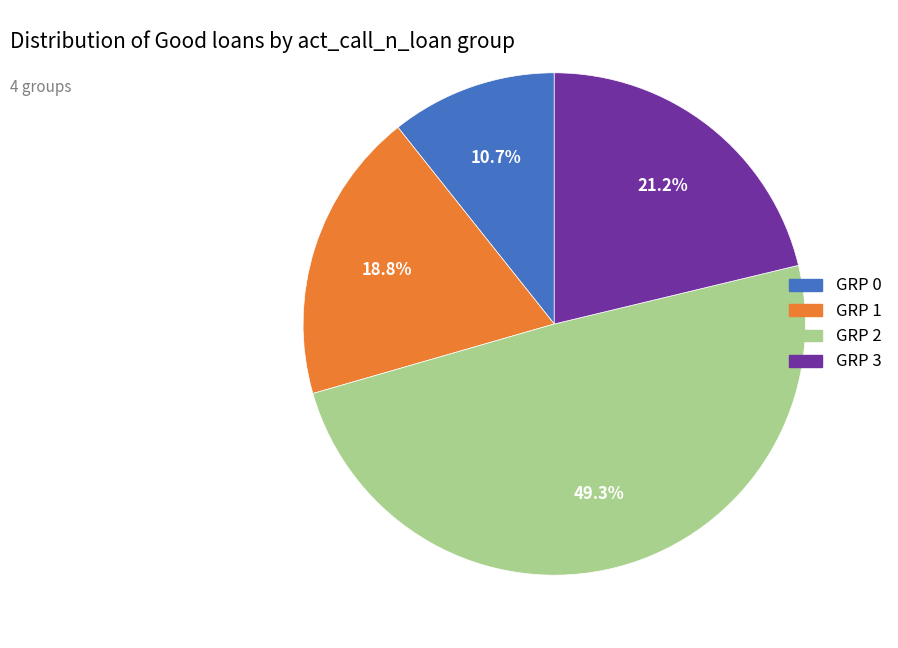

To the nearest percent, what is the combined percentage of GRP 1 and GRP 2?

68%